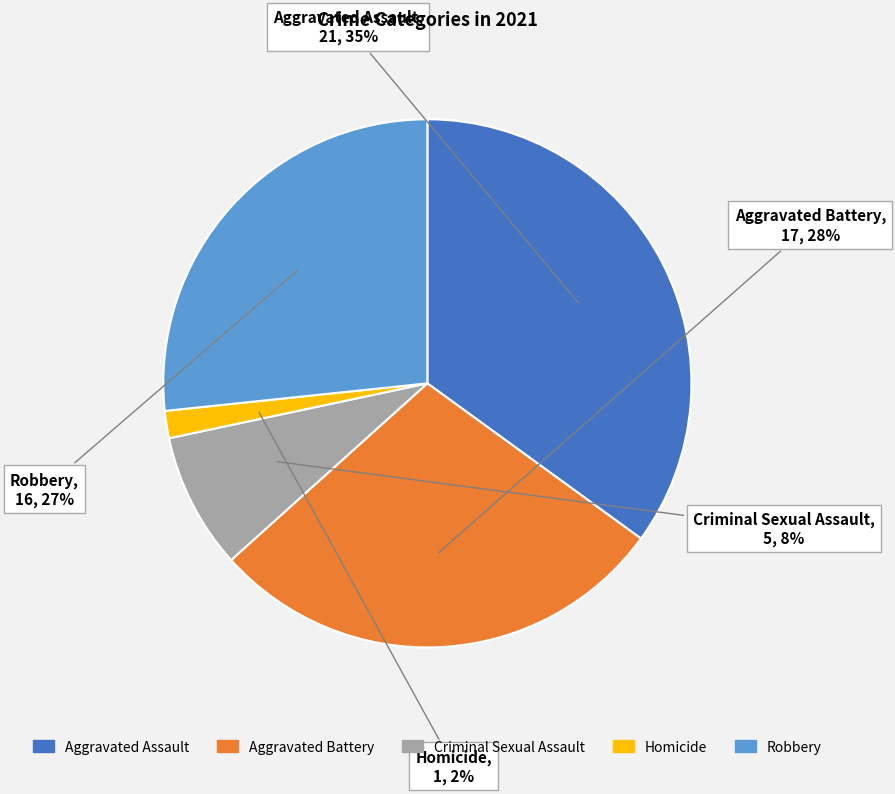

Is it true that Homicide is 2% of the pie?

True